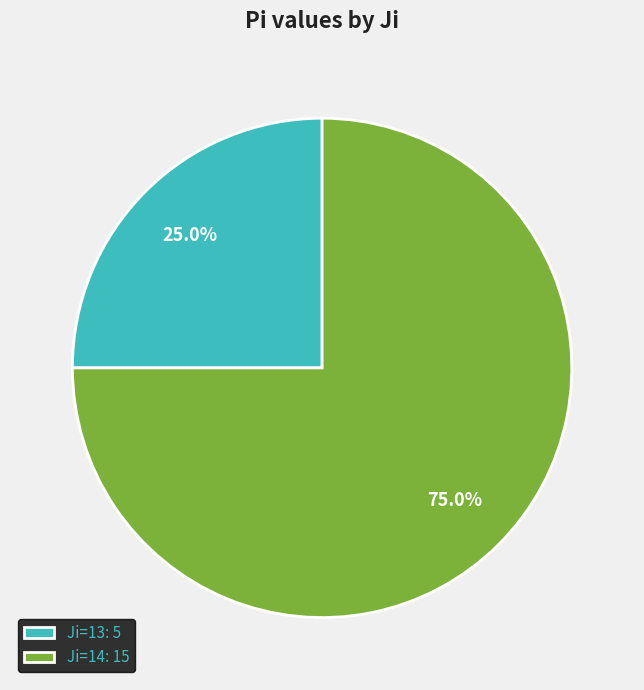

Which has a higher value, Ji=14: 15 or Ji=13: 5?

Ji=14: 15